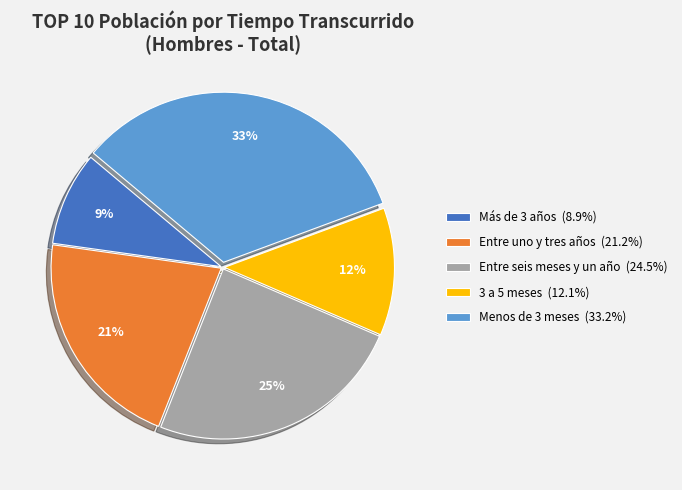

Combined, do Más de 3 años and 3 a 5 meses account for over 50%?

No